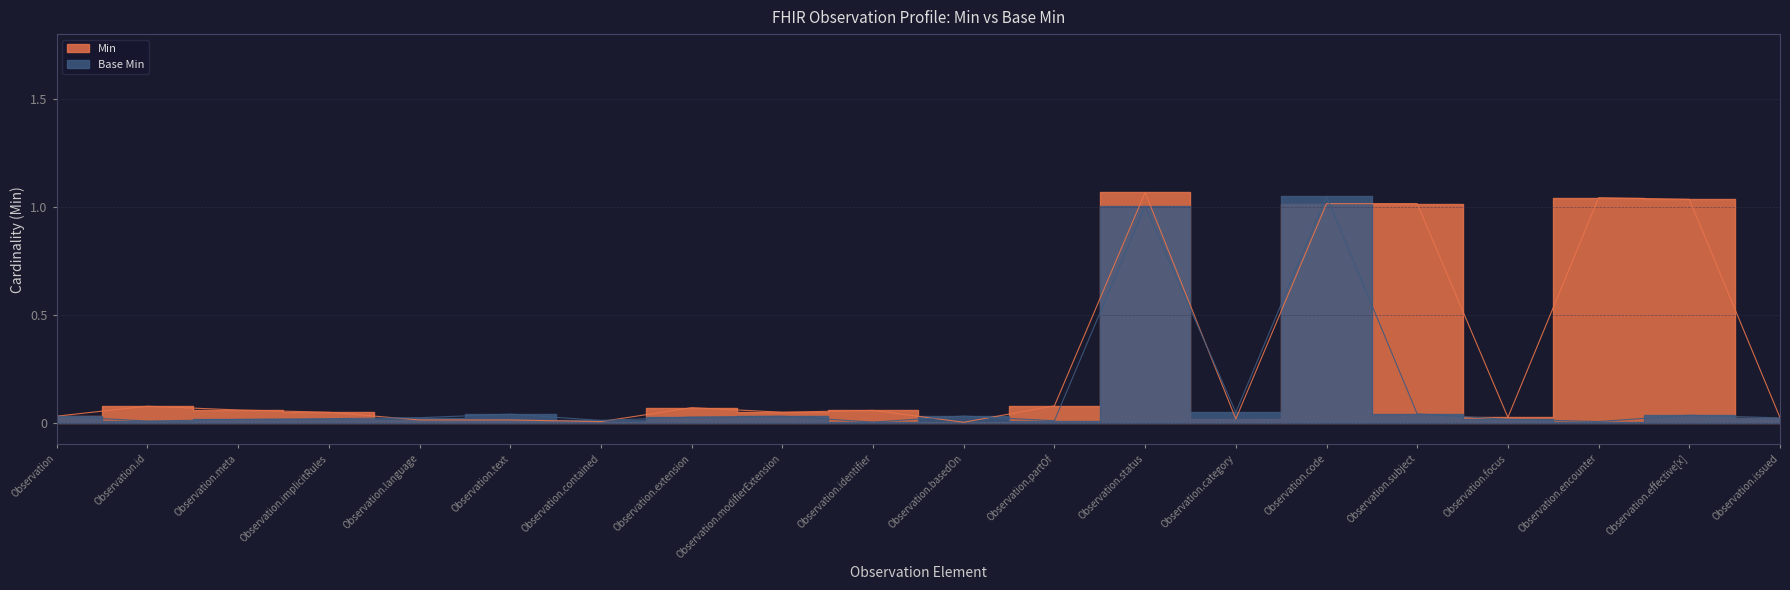

Reading left to right, what are all the values shown in this chart?

Min: 0.0	0.1	0.1	0.0	0.0	0.0	0.0	0.1	0.0	0.1	0.0	0.1	1.1	0.0	1.0	1.0	0.0	1.0	1.0	0.0
Base Min: 0.0	0.0	0.0	0.0	0.0	0.0	0.0	0.0	0.0	0.0	0.0	0.0	1.0	0.0	1.0	0.0	0.0	0.0	0.0	0.0